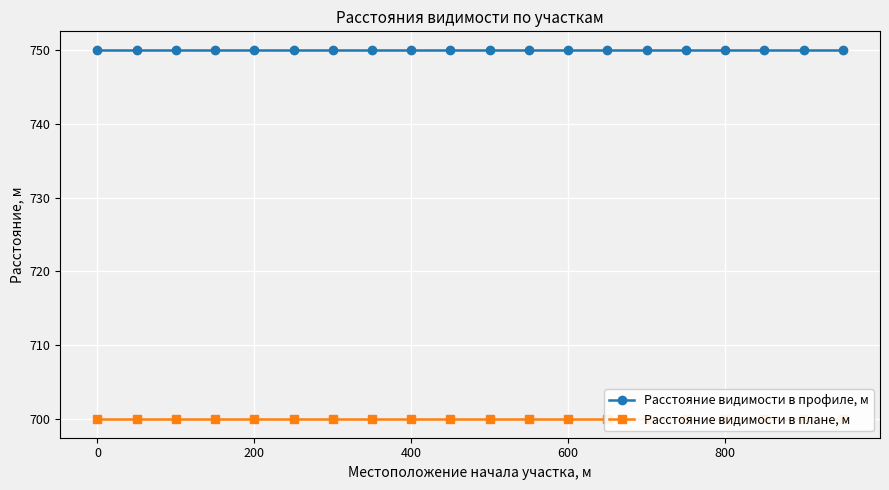

Reading right to left, what are all the values shown in this chart?

Расстояние видимости в профиле, м: 750	750	750	750	750	750	750	750	750	750	750	750	750	750	750	750	750	750	750	750
Расстояние видимости в плане, м: 700	700	700	700	700	700	700	700	700	700	700	700	700	700	700	700	700	700	700	700